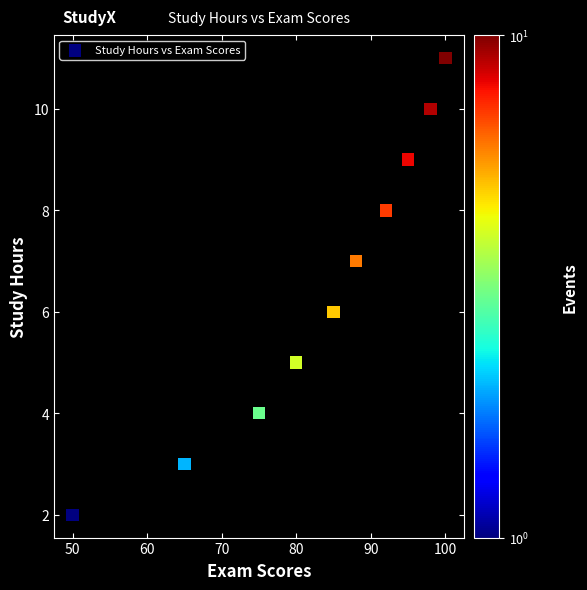

What is the average X value?

83